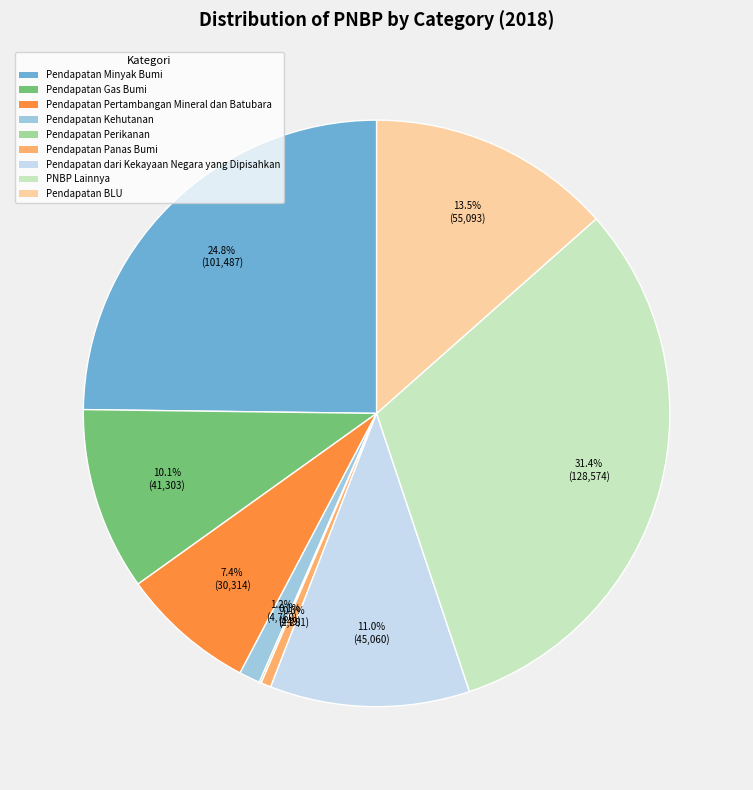

To the nearest percent, what is the difference between the largest and smallest slice percentages?

31%